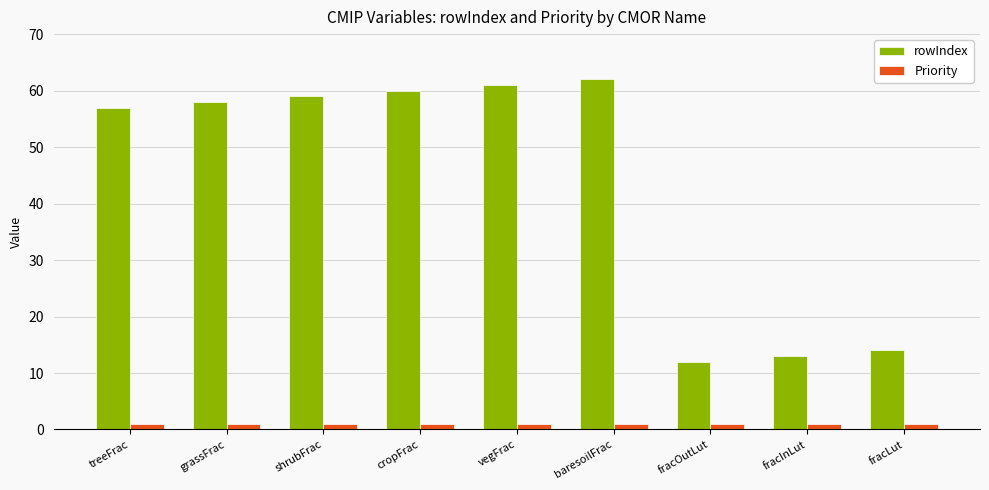

What is the label of the 2nd bar from the left?

grassFrac